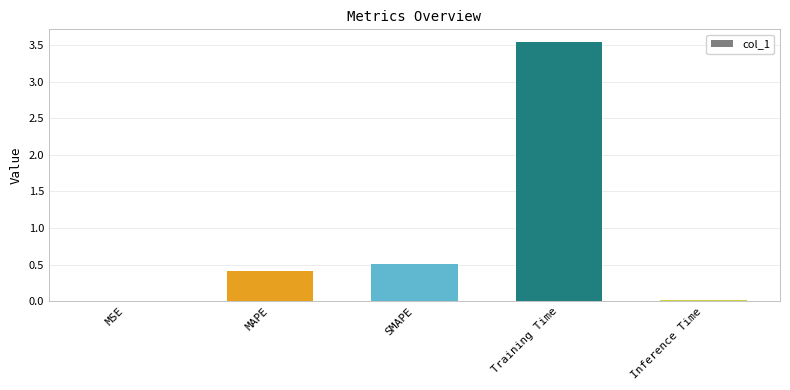

Which category has the highest value across all series?

Training Time